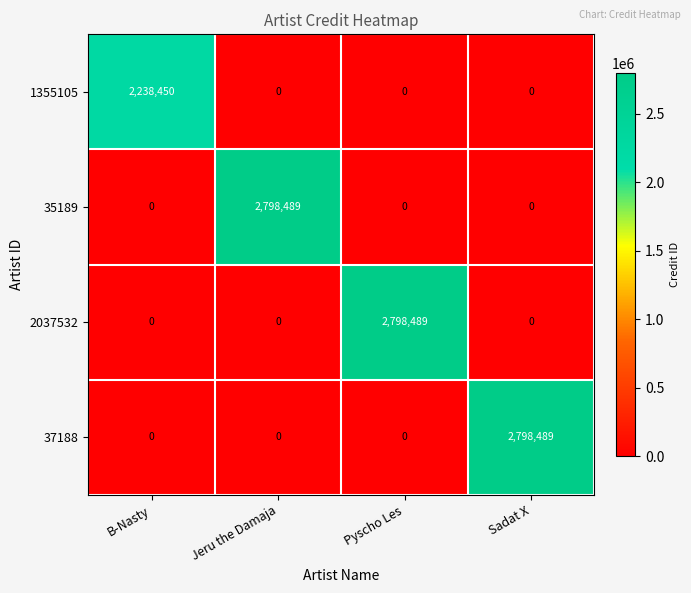

Is it true that 1355105 equals 1123517 at Pyscho Les?

False